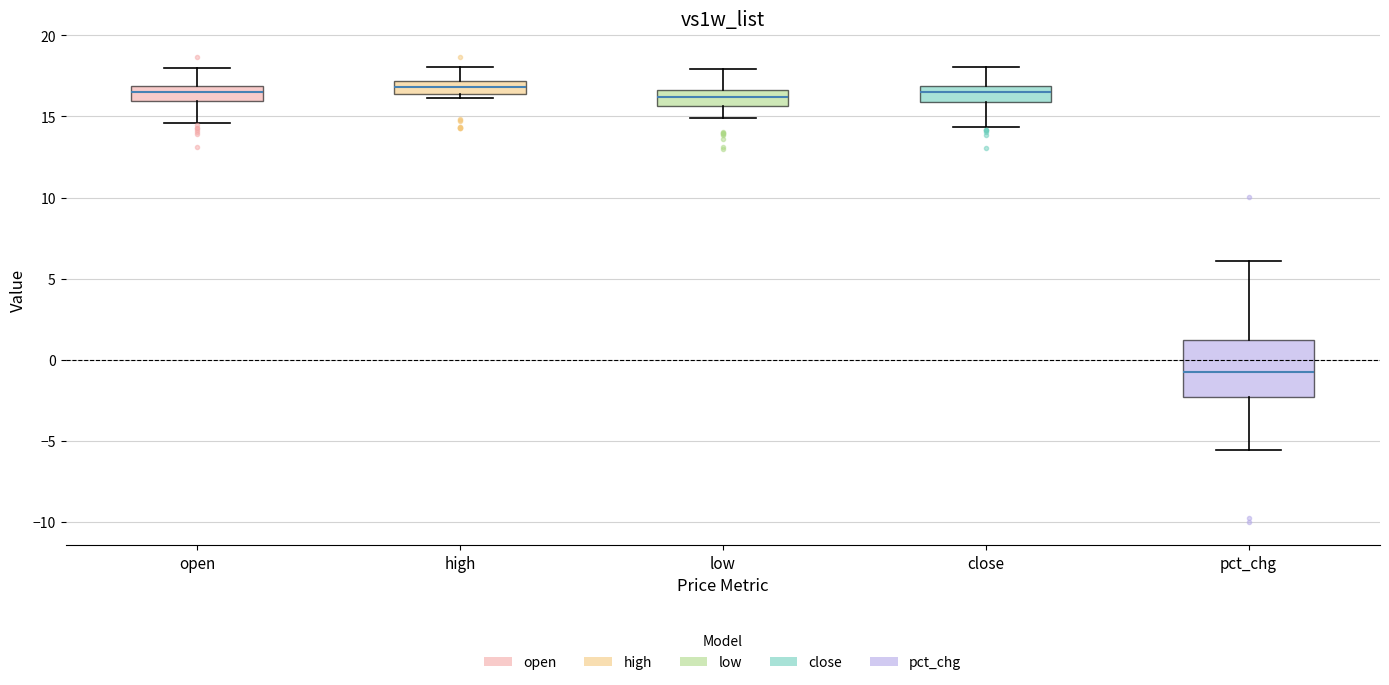

Reading left to right, read every box against the y-axis: the position of its median line, the range the box covers, and the ends of its whiskers. The values are not printed on the chart, so give them approximately, as read against the axis.

open: median 16.5, box 16.0 to 17.0, whiskers 14.5 to 18.0
high: median 17.0 (inside the box), box 16.5 to 17.0, whiskers 16.0 to 18.0
low: median 16.0, box 15.5 to 16.5, whiskers 15.0 to 18.0
close: median 16.5, box 16.0 to 17.0, whiskers 14.5 to 18.0
pct_chg: median -0.5, box -2.5 to 1.0, whiskers -5.5 to 6.0